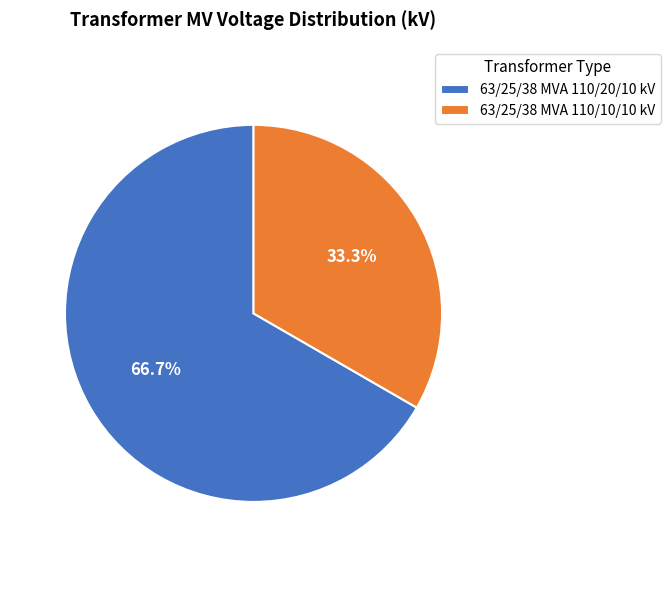

How many segments does this pie chart have?

2